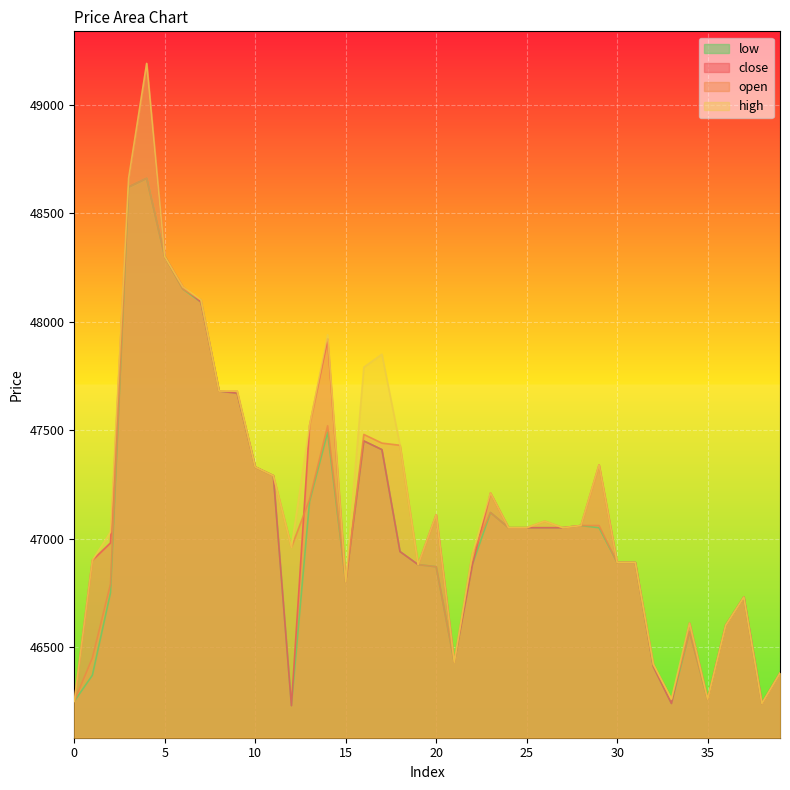

Reading left to right, list all the values displayed in this chart.

close: 46250	46900	46980	48660	49190	48300	48160	48090	47680	47670	47330	47290	46230	47520	47920	46800	47450	47410	46940	46880	47110	46430	46880	47210	47050	47050	47050	47050	47060	47340	46890	46890	46410	46240	46610	46260	46600	46730	46240	46380
open: 46250	46450	46790	48620	48660	48300	48150	48100	47680	47680	47330	47290	46960	47180	47520	46800	47480	47440	47430	46880	46870	46430	46930	47120	47050	47050	47080	47050	47060	47060	46890	46890	46420	46260	46570	46260	46600	46730	46240	46380
high: 46250	46900	47030	48660	49190	48300	48160	48100	47680	47680	47330	47290	46960	47520	47940	46800	47790	47850	47430	46880	47110	46430	46930	47210	47050	47050	47080	47050	47060	47340	46890	46890	46420	46260	46610	46260	46600	46730	46240	46380
low: 46250	46370	46750	48620	48660	48300	48150	48090	47680	47670	47330	47290	46230	47170	47490	46800	47450	47410	46940	46880	46870	46430	46880	47120	47050	47050	47050	47050	47060	47050	46890	46890	46410	46240	46570	46260	46600	46730	46240	46380